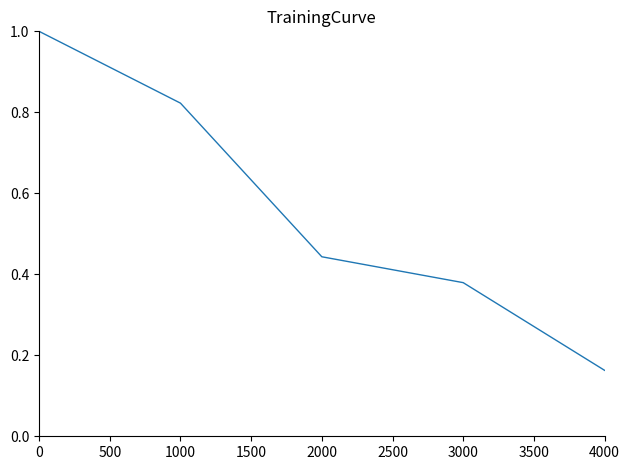

Does the chart display data point markers on the line(s)?

No